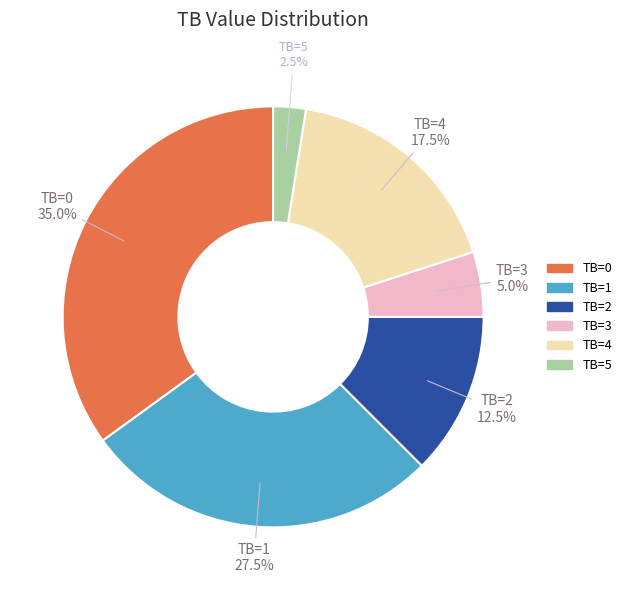

Is the sum of TB=1 and TB=3 greater than half?

No